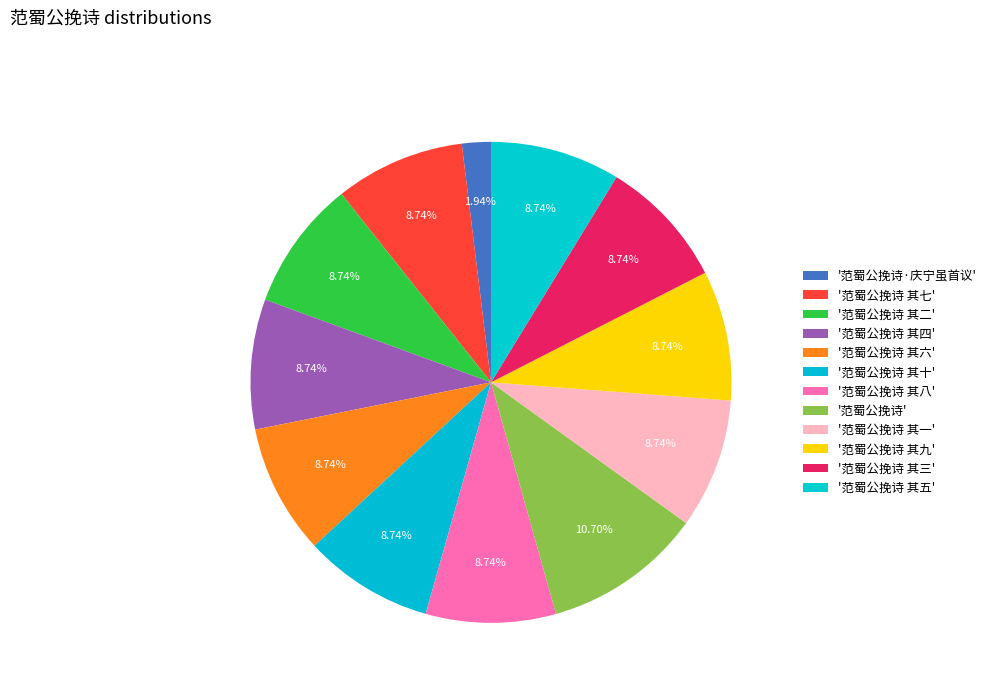

To the nearest percent, what is the average slice percentage?

8%